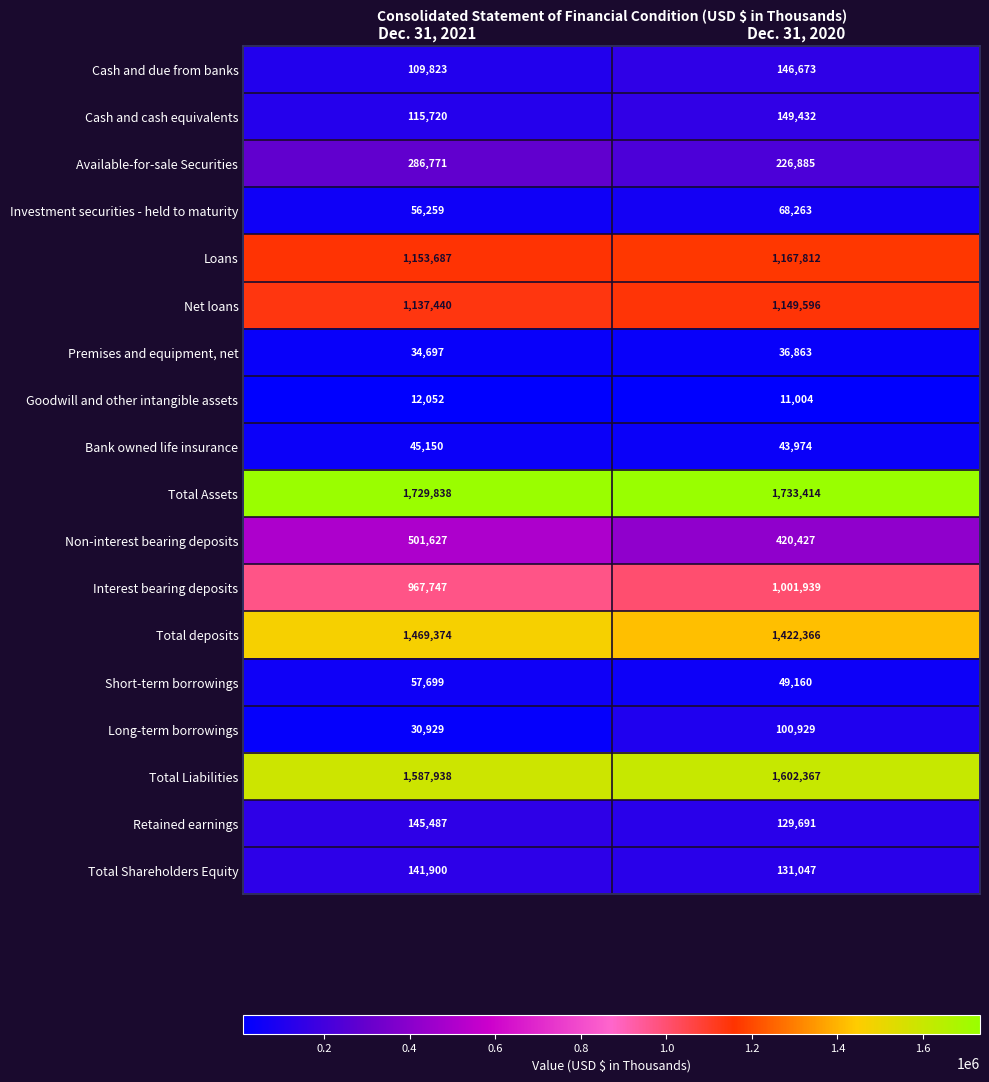

Which category has the highest value in the Bank owned life insurance series?

Dec. 31, 2021